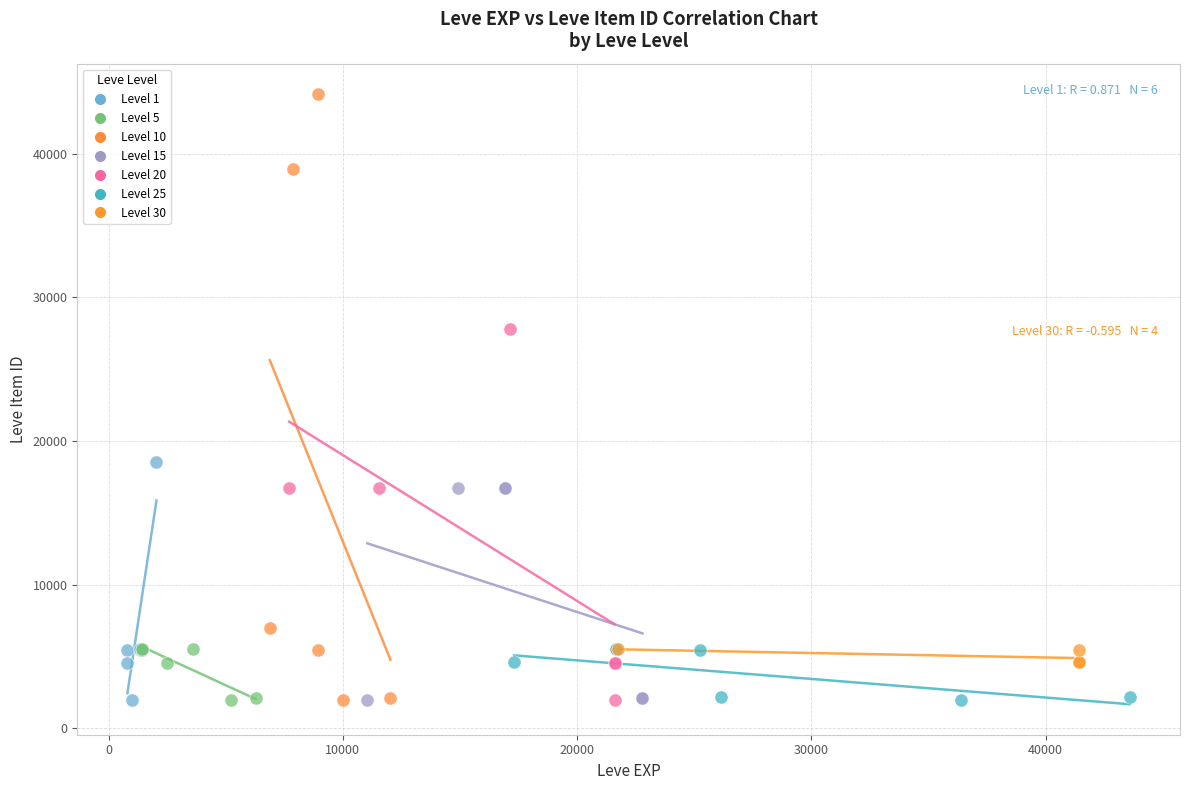

Which series has the largest Y range (max minus min)?

Level 10